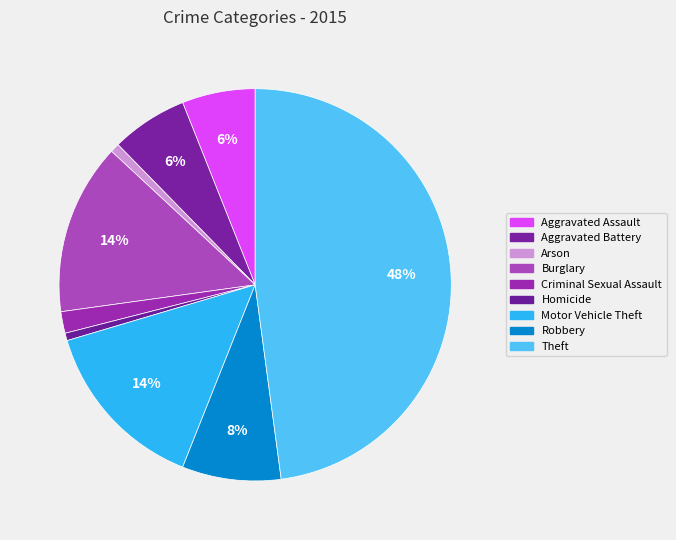

Rank the categories by value from lowest to highest.

Homicide, Arson, Criminal Sexual Assault, Aggravated Assault, Aggravated Battery, Robbery, Burglary, Motor Vehicle Theft, Theft